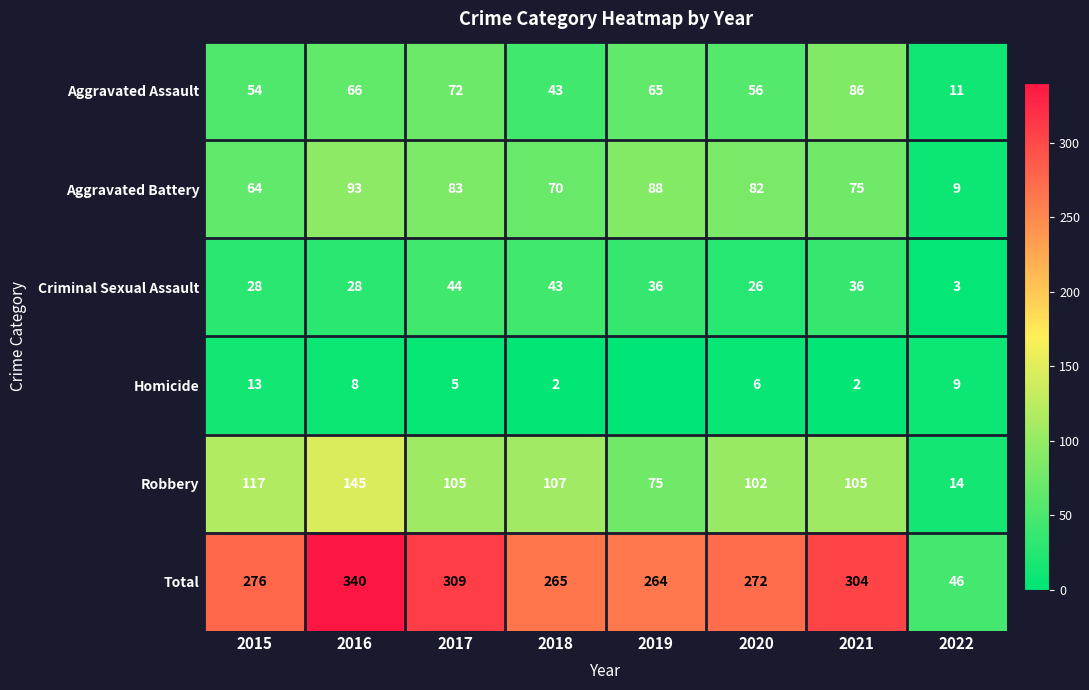

Between 2018 and 2020, which series saw the biggest shift?

Criminal Sexual Assault